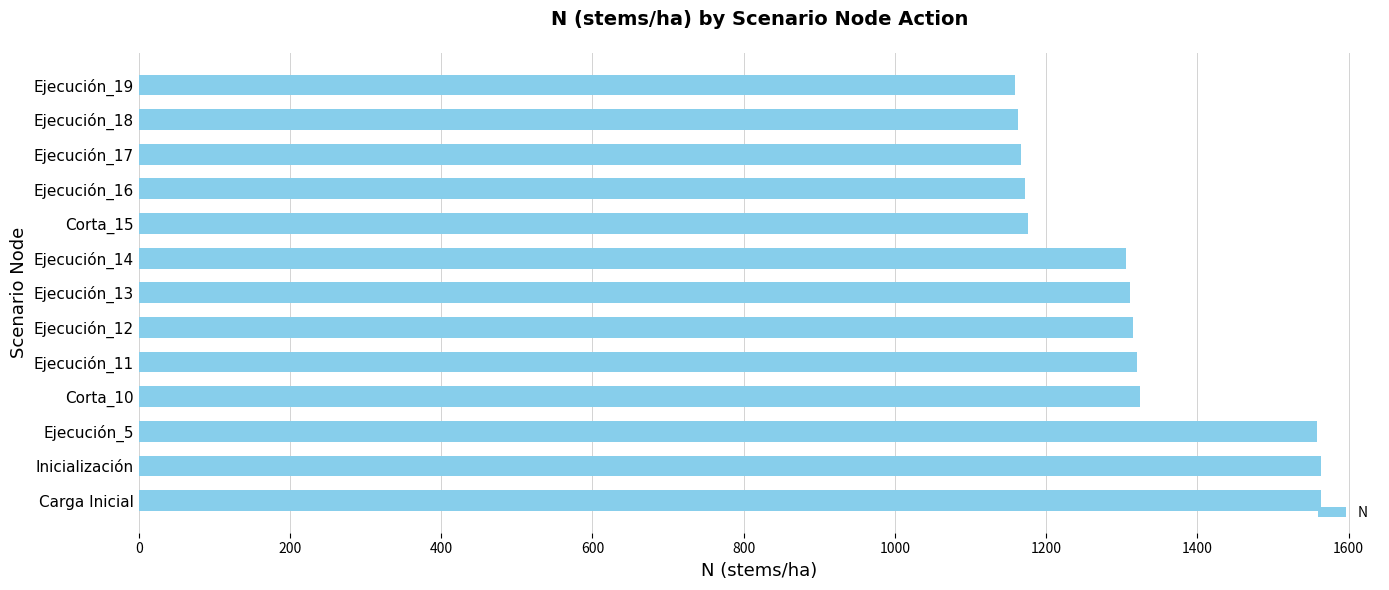

What is the average value?

1315.1